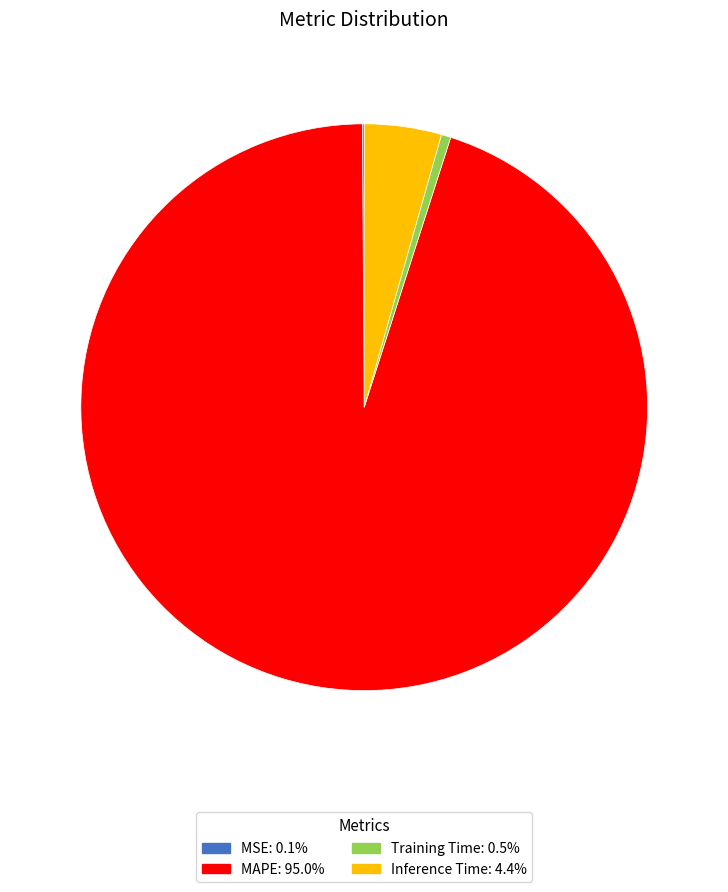

Which slice represents more than half of the pie?

MAPE